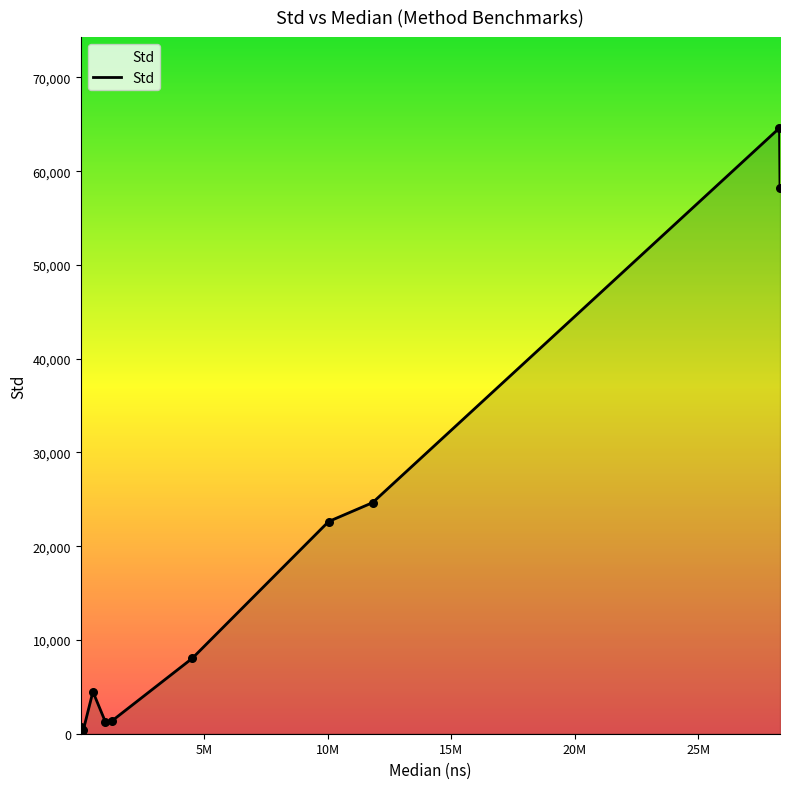

What is the difference between the maximum and minimum values?

64611.7